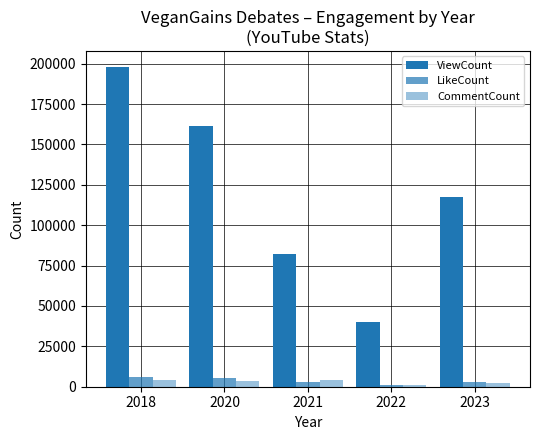

How many distinct data groups are displayed?

3